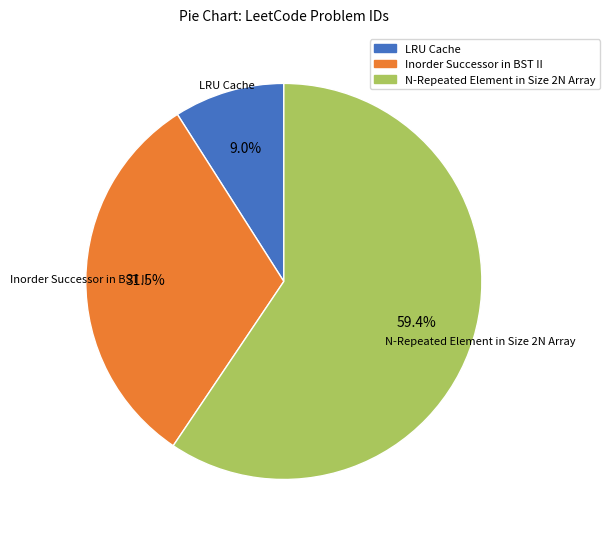

Does any single category account for the majority?

Yes